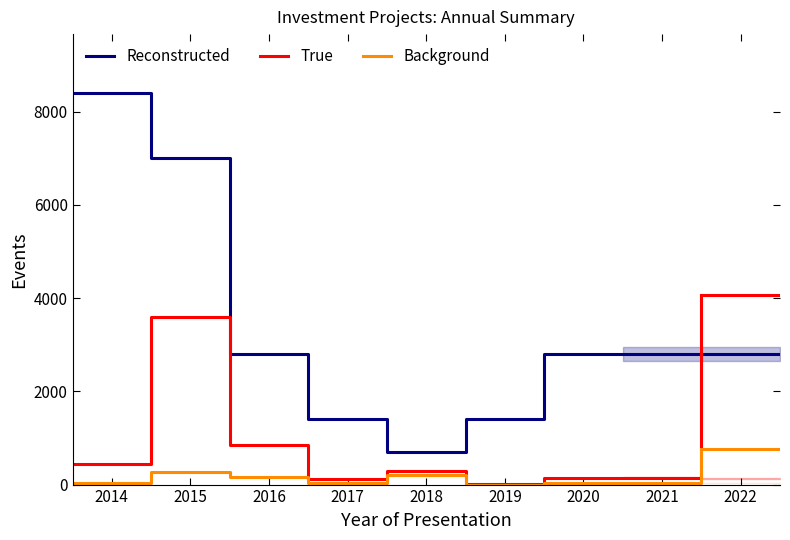

True or false: Reconstructed and Background intersect in this chart.

False